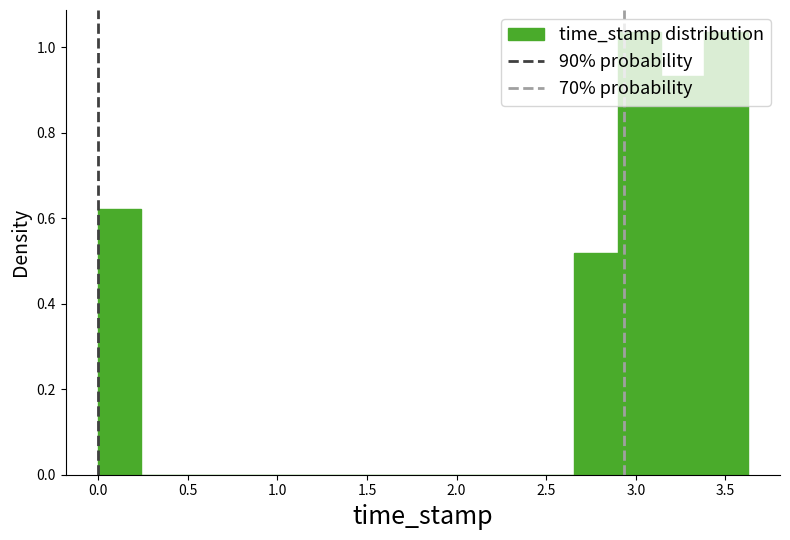

Reading left to right, transcribe this chart: for each bar, give the range it covers on the x-axis and its height. Neither the bar edges nor the heights are printed on the chart, so give them approximately, as read against the axes.

0.00 to 0.25: 0.62
0.25 to 0.50: 0
0.50 to 0.70: 0
0.70 to 0.95: 0
0.95 to 1.20: 0
1.20 to 1.45: 0
1.45 to 1.70: 0
1.70 to 1.95: 0
1.95 to 2.15: 0
2.15 to 2.40: 0
2.40 to 2.65: 0
2.65 to 2.90: 0.52
2.90 to 3.15: 1.04
3.15 to 3.40: 0.94
3.40 to 3.60: 1.04